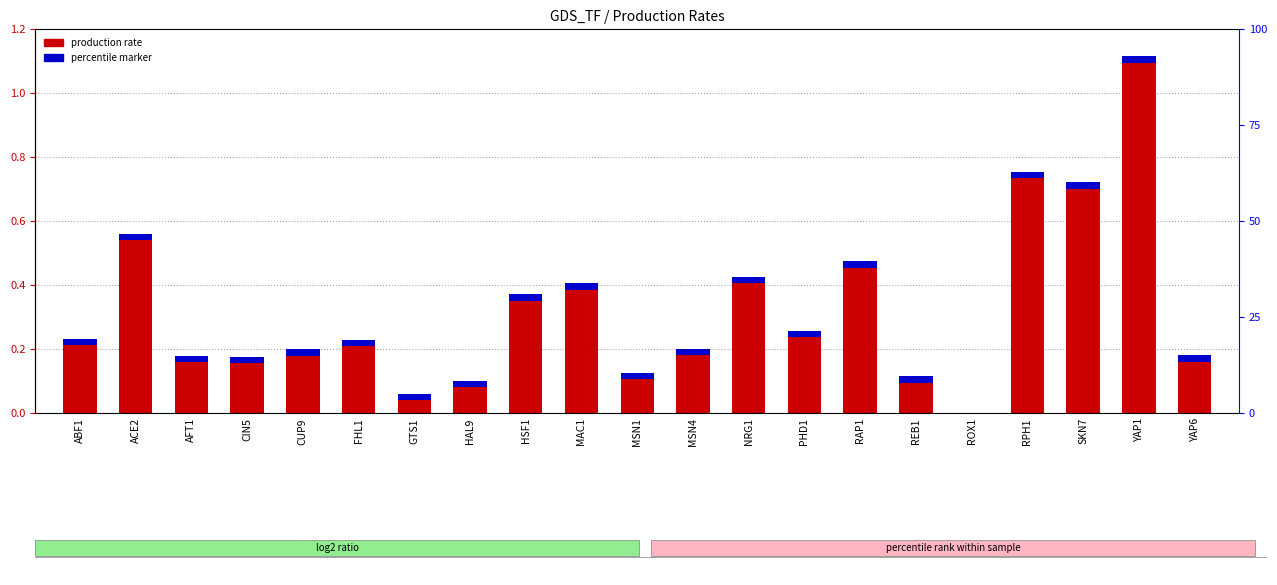

What is the label of the 5th bar from the left?

CUP9